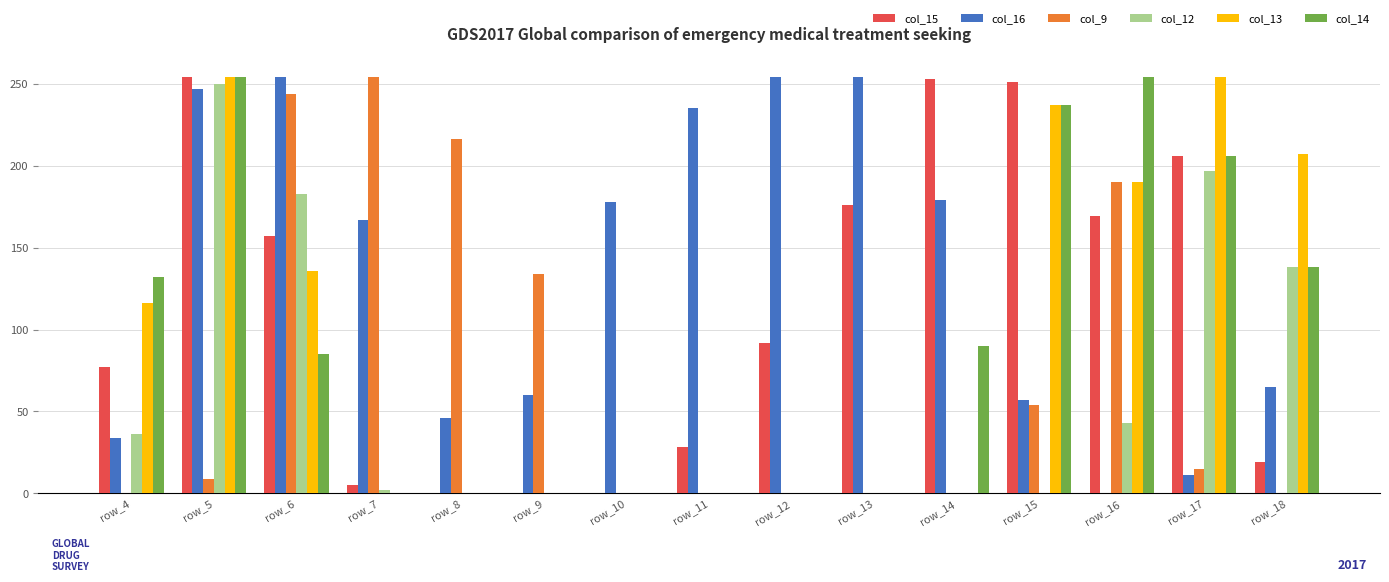

What are all the series names shown in the legend?

col_15, col_16, col_9, col_12, col_13, col_14